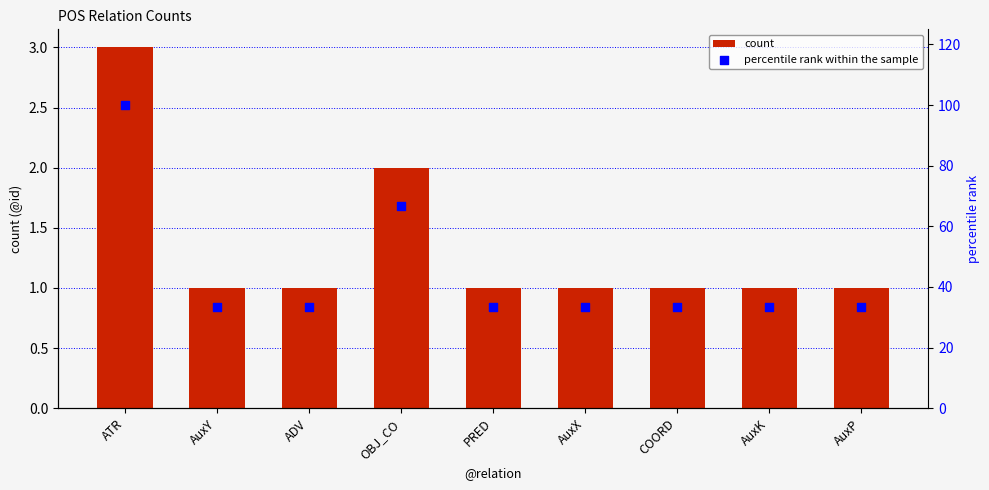

Which series has the largest total across all categories?

percentile rank within the sample